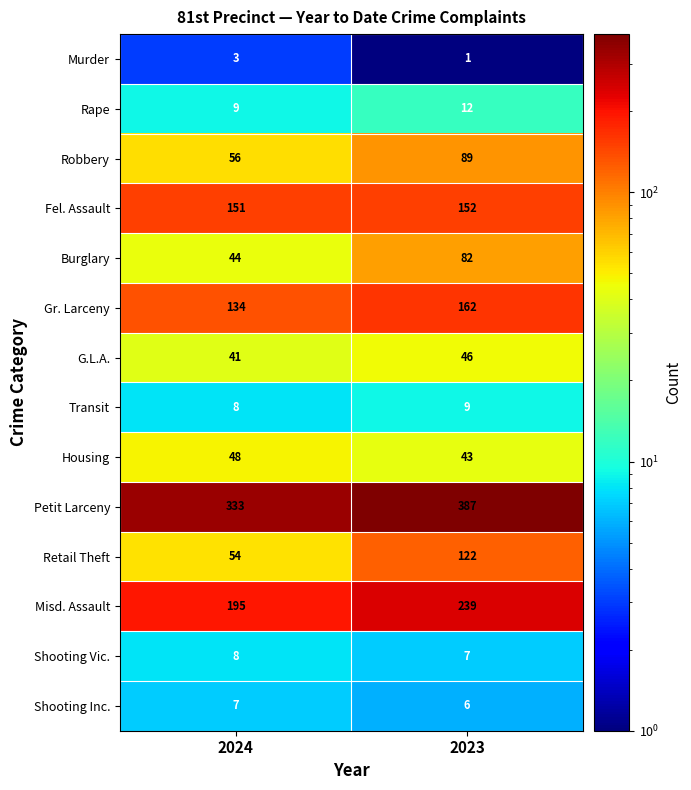

Which category has the highest value across all series?

2023